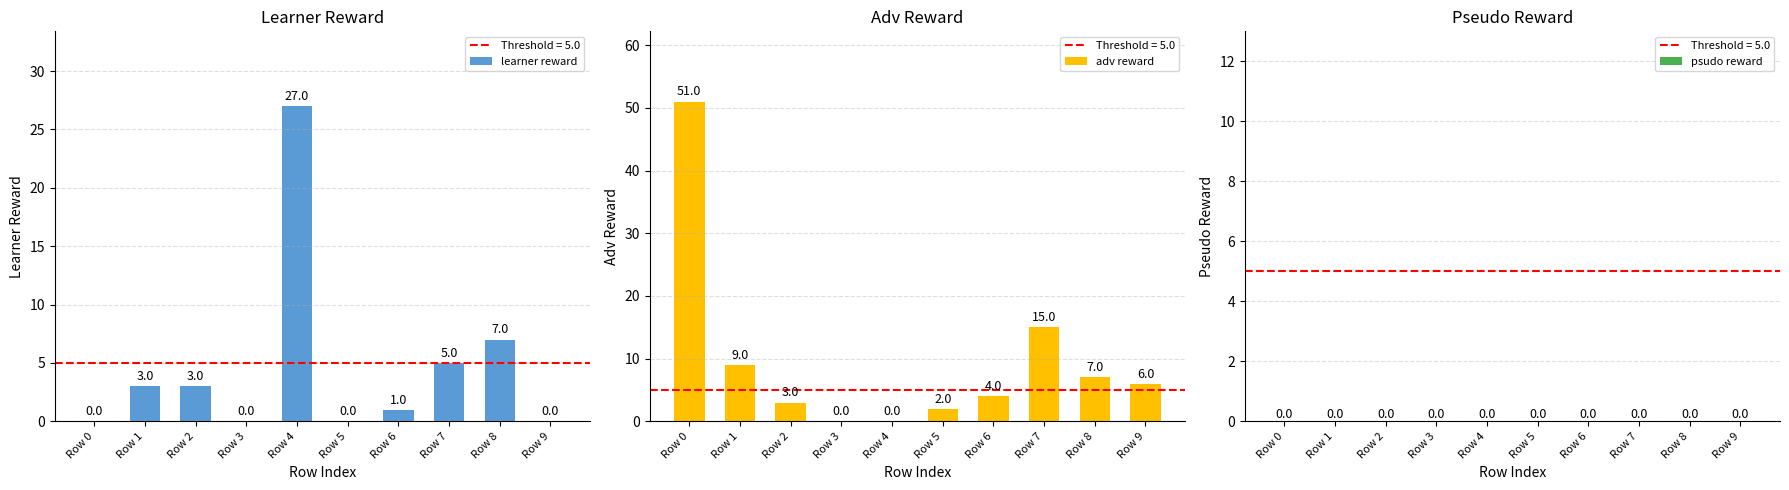

What is the maximum value shown in the chart?

51